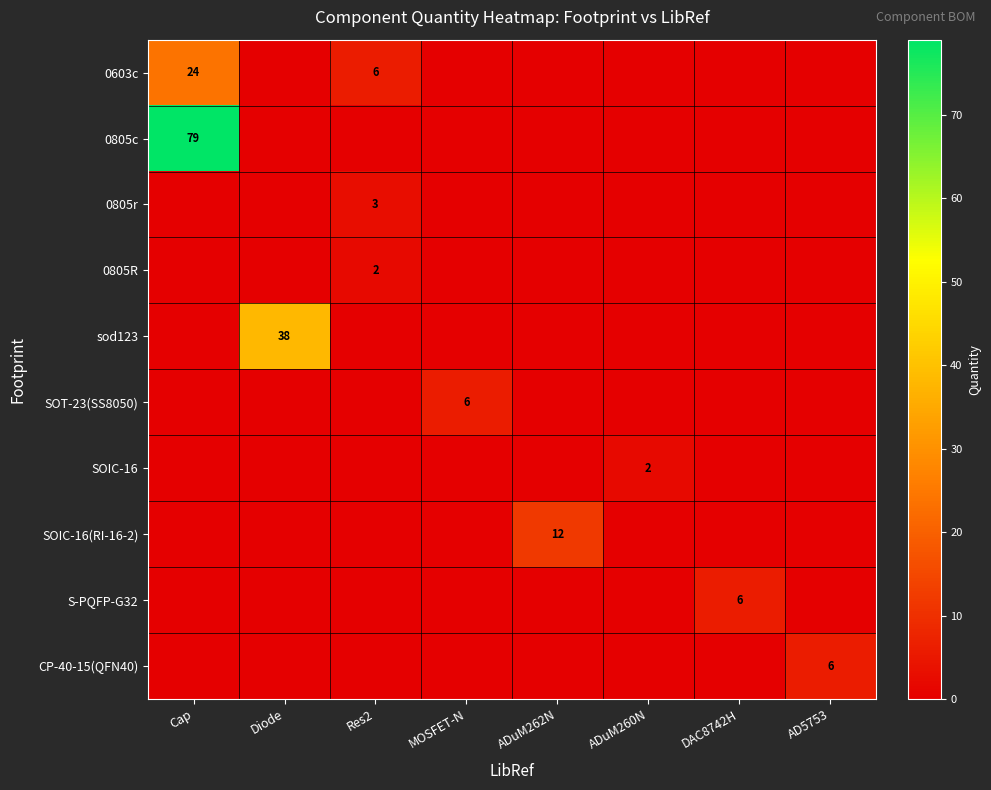

Rank the series at DAC8742H from highest to lowest value.

S-PQFP-G32, 0603c, 0805c, 0805r, 0805R, sod123, SOT-23(SS8050), SOIC-16, SOIC-16(RI-16-2), CP-40-15(QFN40)